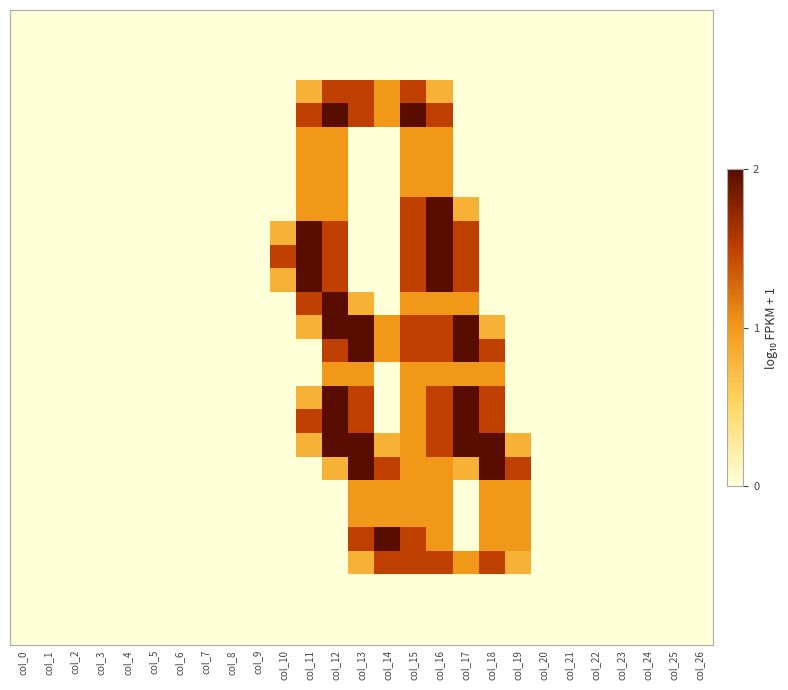

How many distinct data groups are displayed?

27